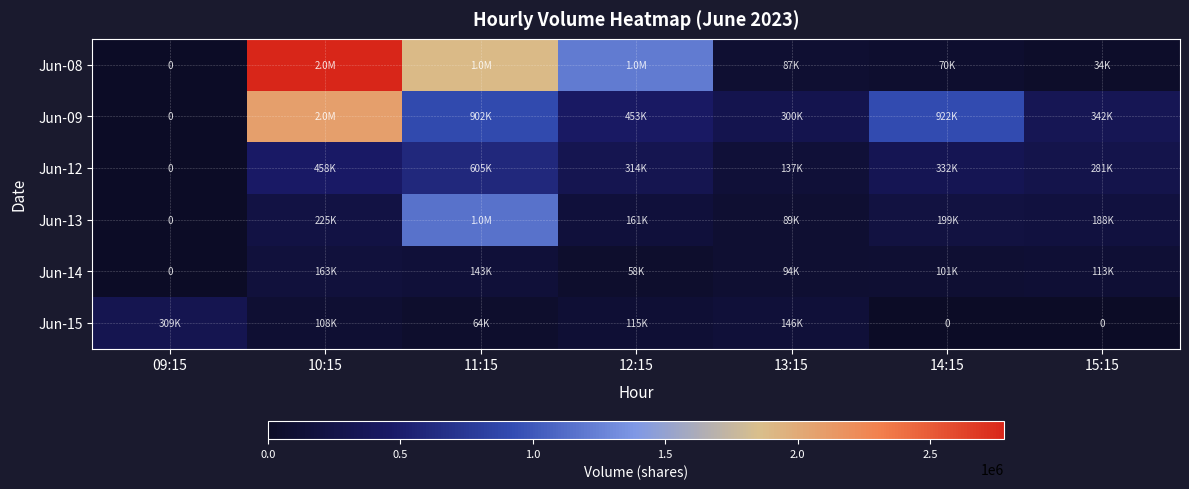

At how many categories does at least one series exceed 483933?

4